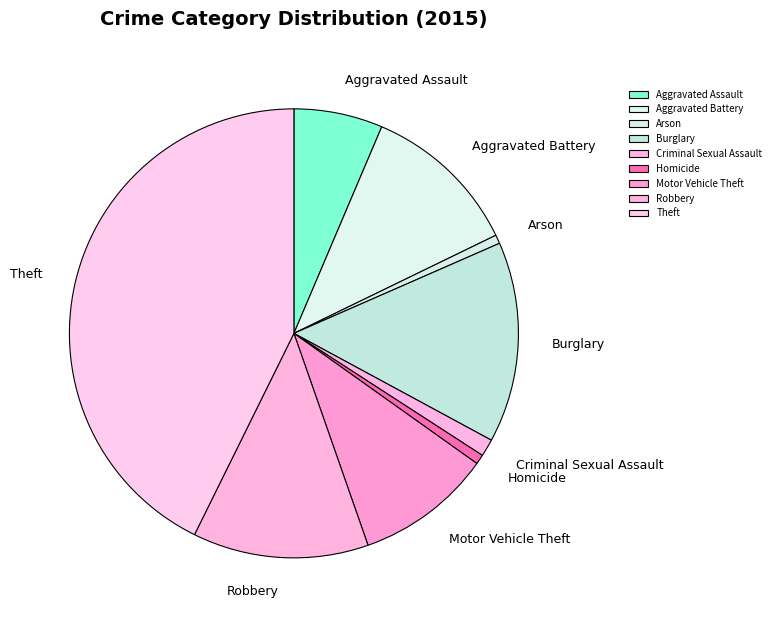

Do Criminal Sexual Assault and Theft together represent more than half of the pie?

No